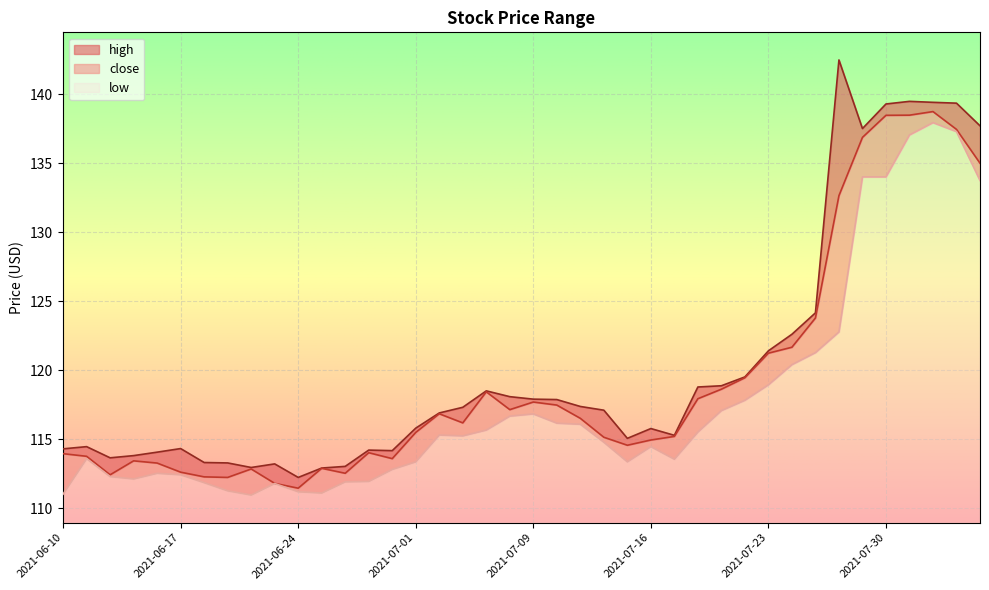

What is the minimum value shown in the chart?

111.0